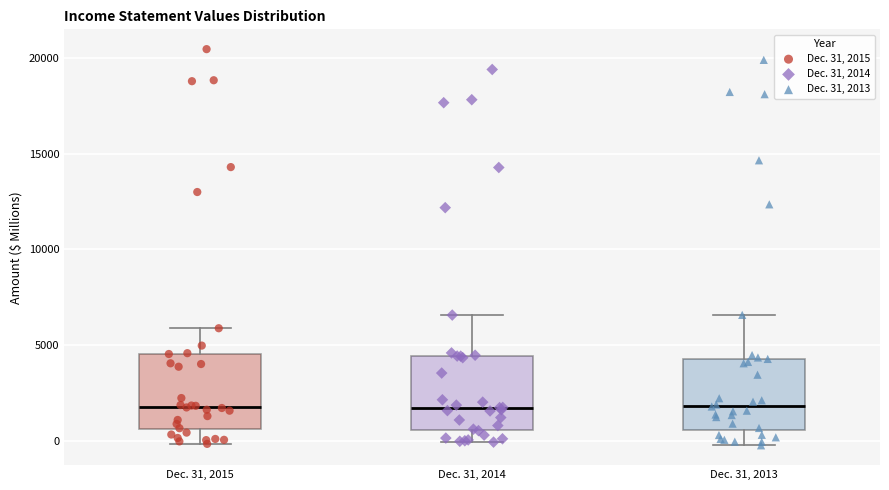

Reading left to right, transcribe this box plot: for each box, give where its median line is, the range the box spans, and where its two whiskers end, as read against the y-axis. The values are not printed on the chart, so give them approximately, as read against the axis.

Dec. 31, 2015: median 2000, box 500 to 4500, whiskers 0 to 6000
Dec. 31, 2014: median 1500, box 500 to 4500, whiskers 0 to 6500
Dec. 31, 2013: median 2000, box 500 to 4500, whiskers 0 to 6500